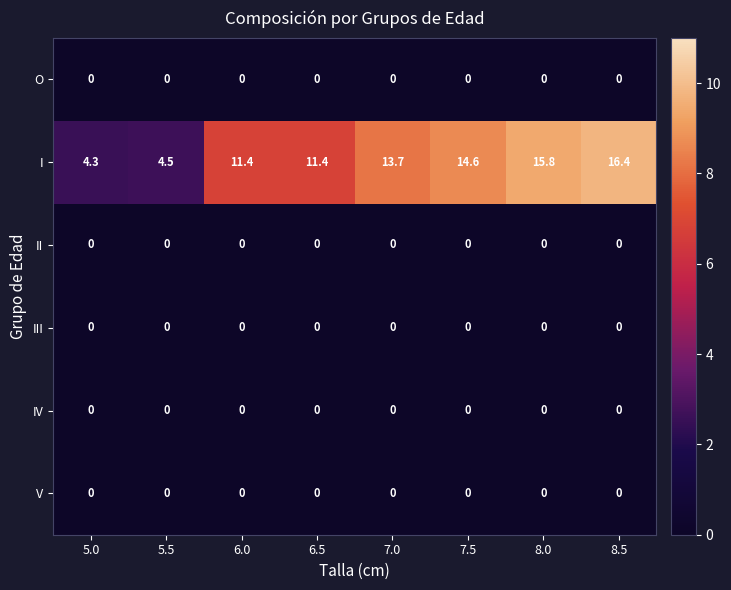

Which category has the highest value across all series?

8.5